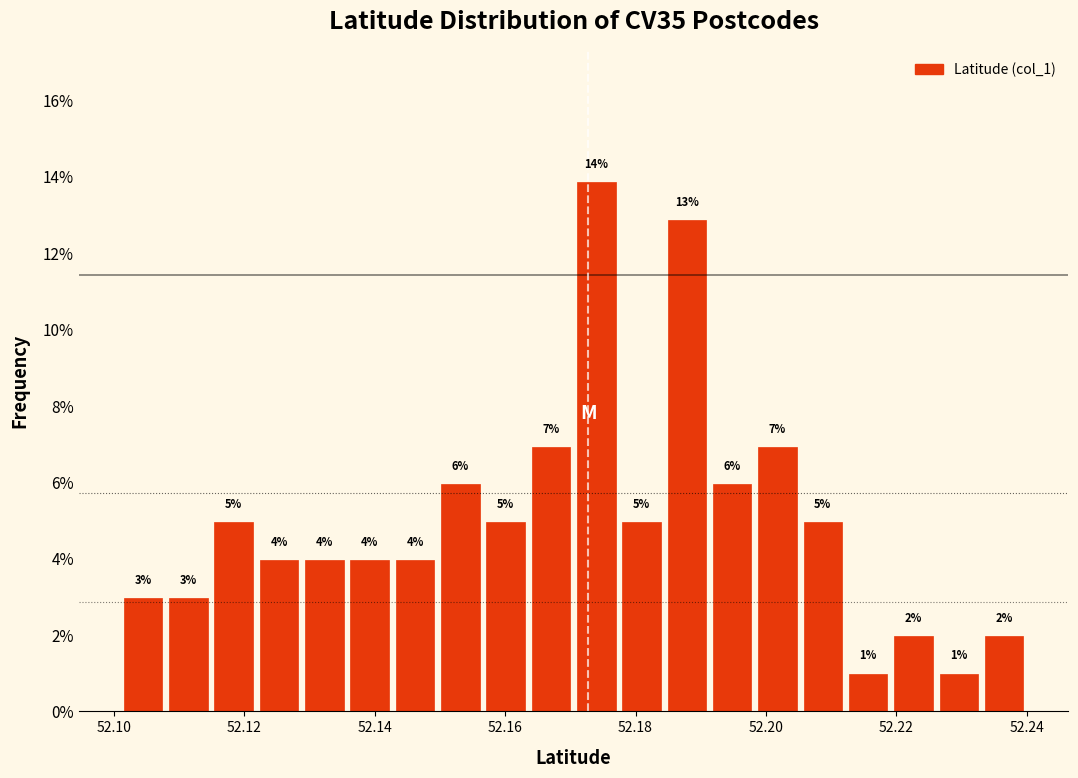

Read against the x-axis, roughly where is the centre of the tallest bar?

52.174